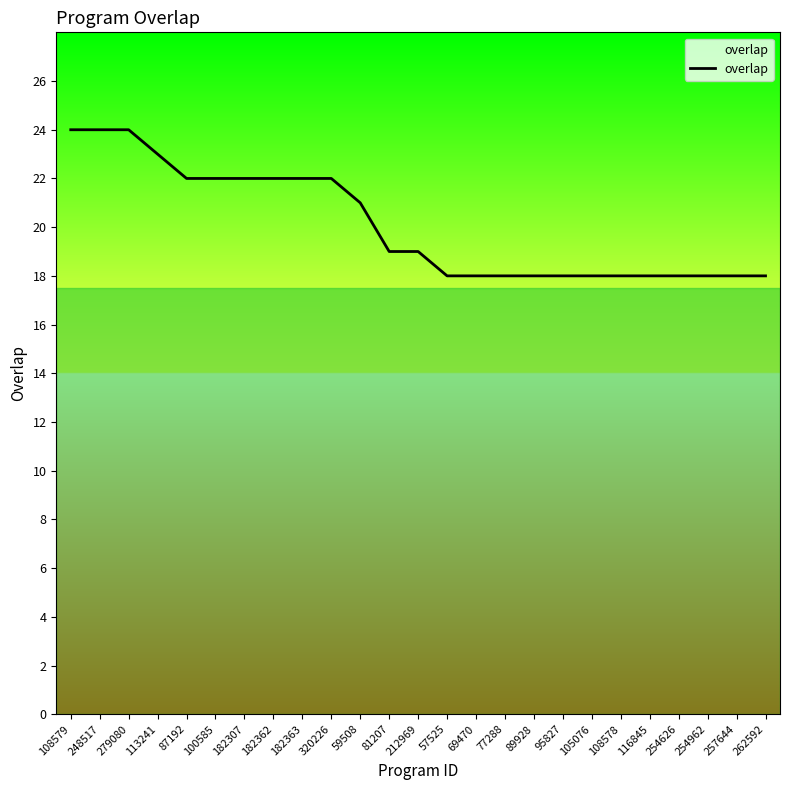

Approximately how many times larger is the value at 320226 compared to 59508?

1.0